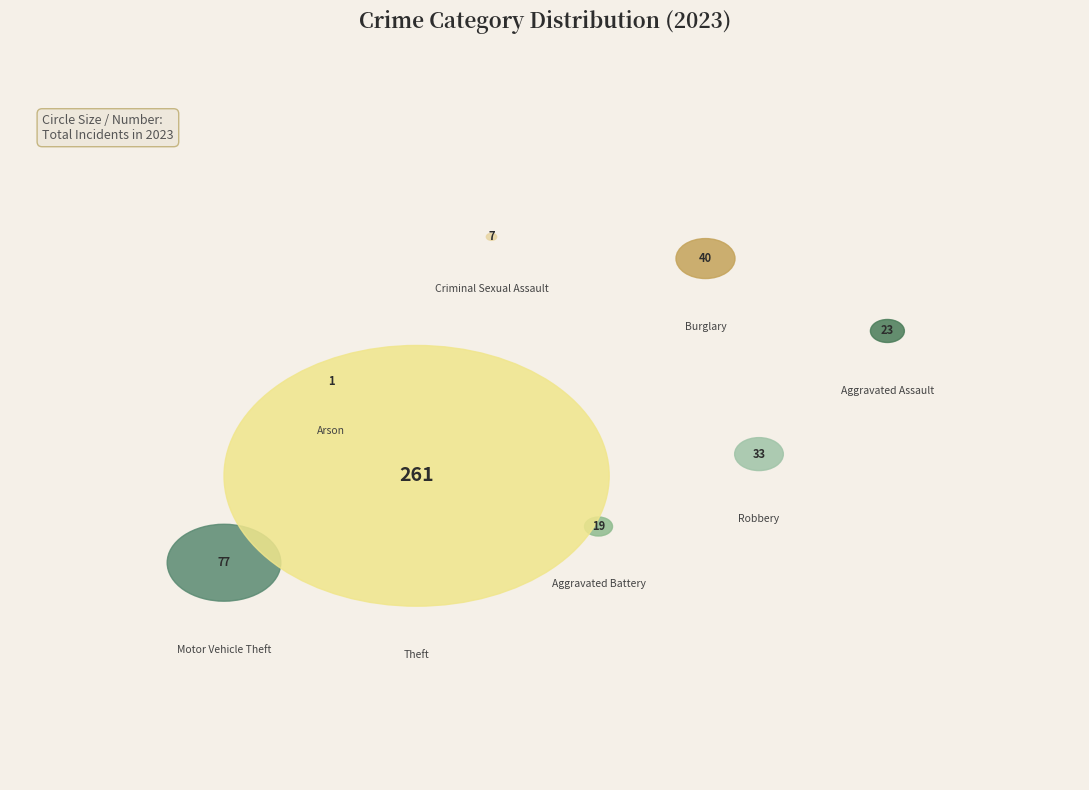

To the nearest percent, what portion does Aggravated Assault represent?

5%